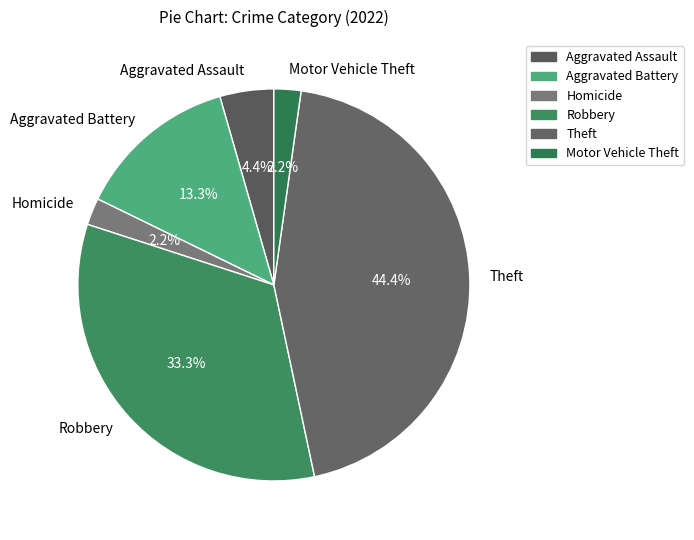

Combined, do Homicide and Theft account for over 50%?

No